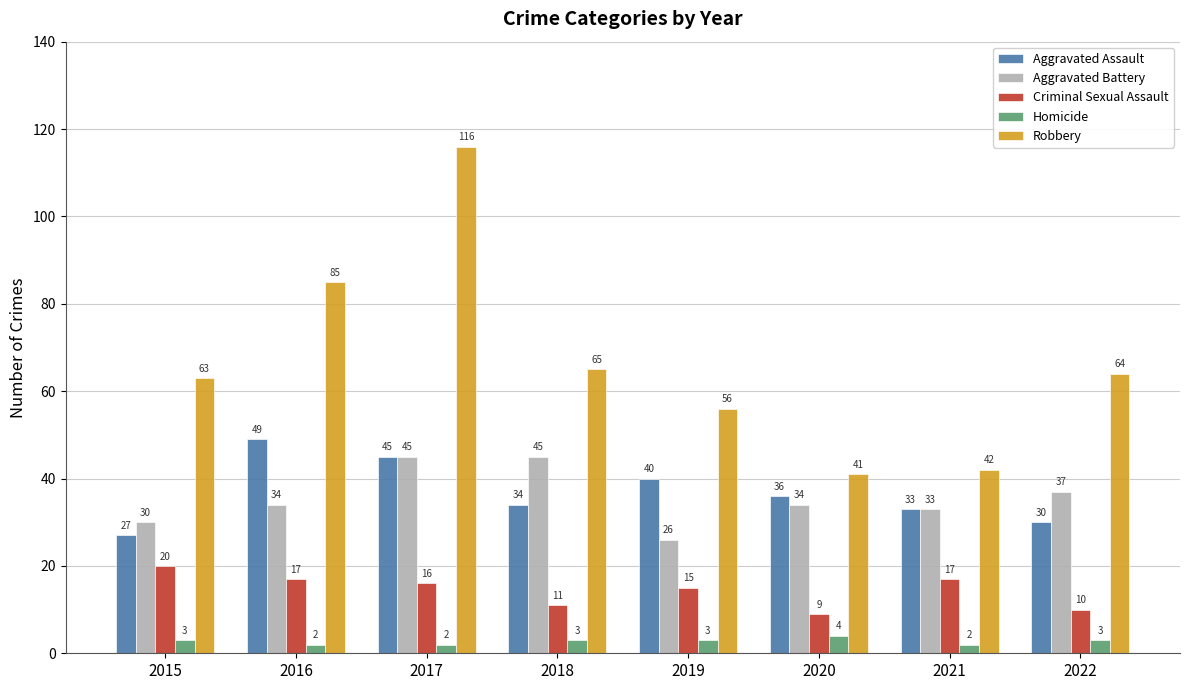

What are all the series names shown in the legend?

Aggravated Assault, Aggravated Battery, Criminal Sexual Assault, Homicide, Robbery